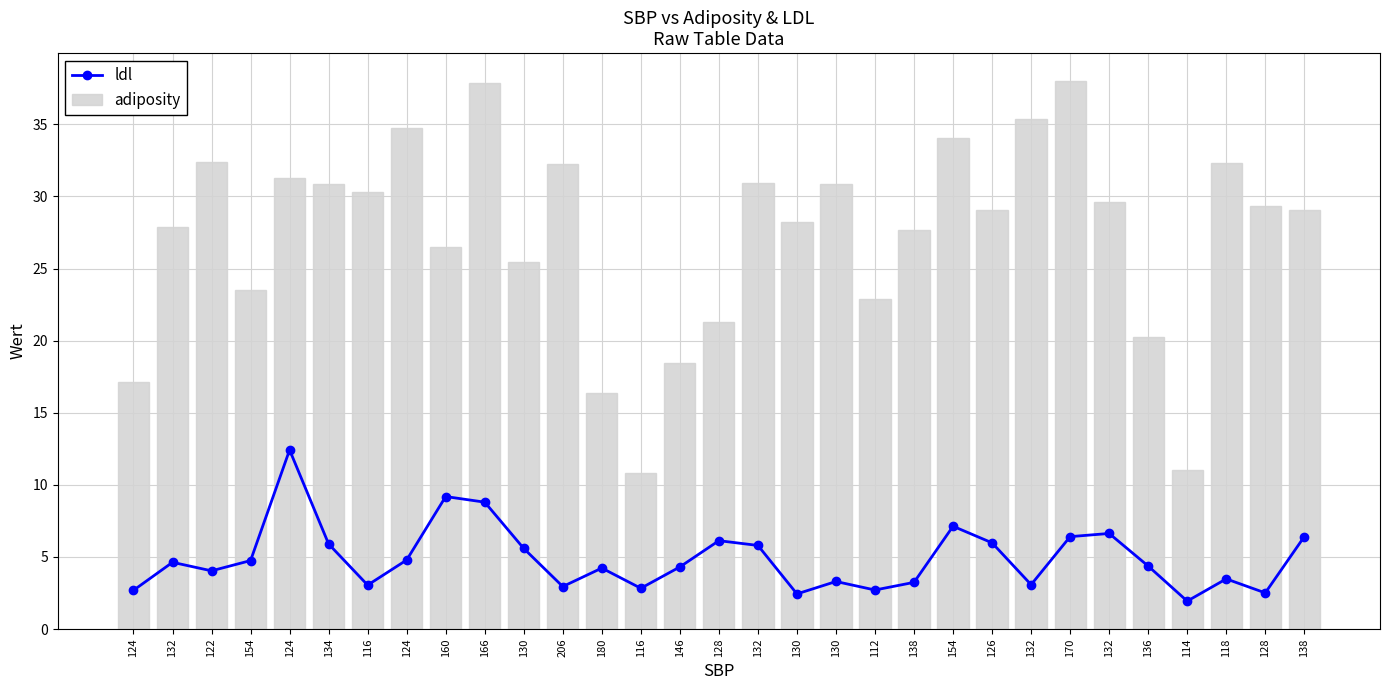

Is it true that ldl equals 2.4 at 130?

True